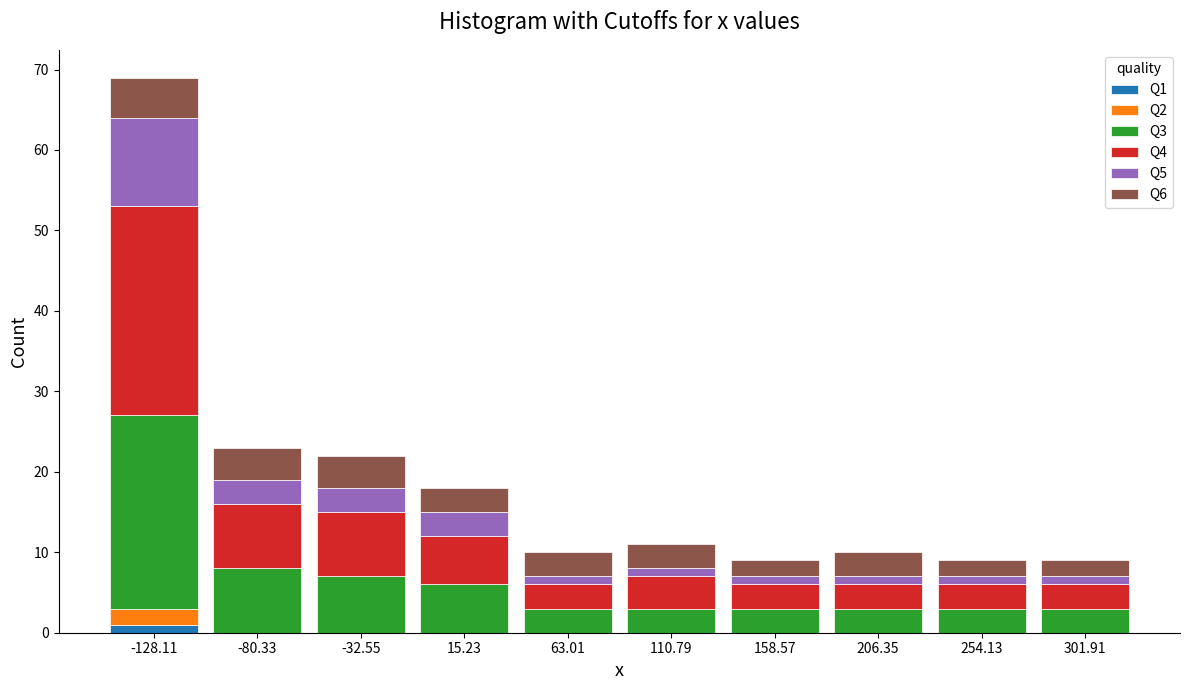

At which category is the sum across all series the highest?

-128.11